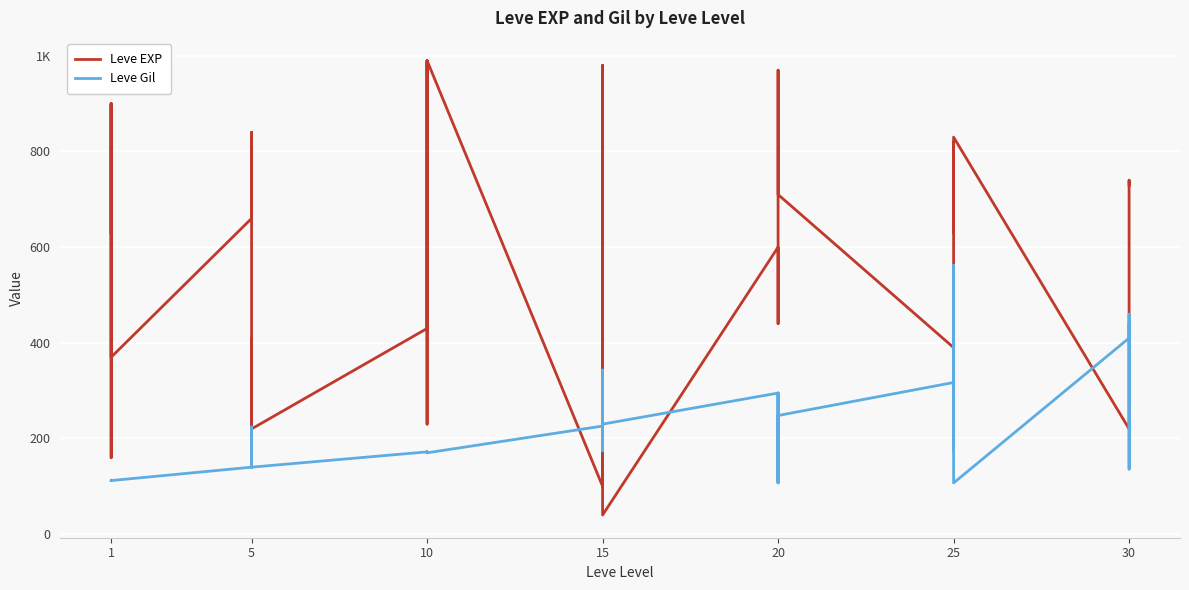

Is it true that Leve Gil equals 154 at 15?

False